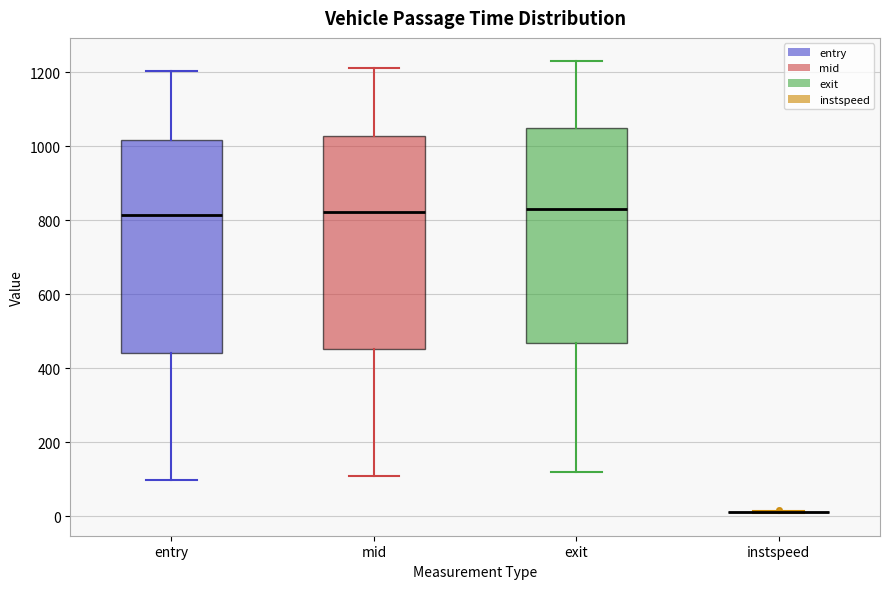

Reading left to right, read every box against the y-axis: the position of its median line, the range the box covers, and the ends of its whiskers. The values are not printed on the chart, so give them approximately, as read against the axis.

entry: median 820, box 440 to 1020, whiskers 100 to 1200
mid: median 820, box 460 to 1020, whiskers 100 to 1220
exit: median 840, box 460 to 1040, whiskers 120 to 1240
instspeed: box collapsed to a line at 20, whiskers 0 to 20